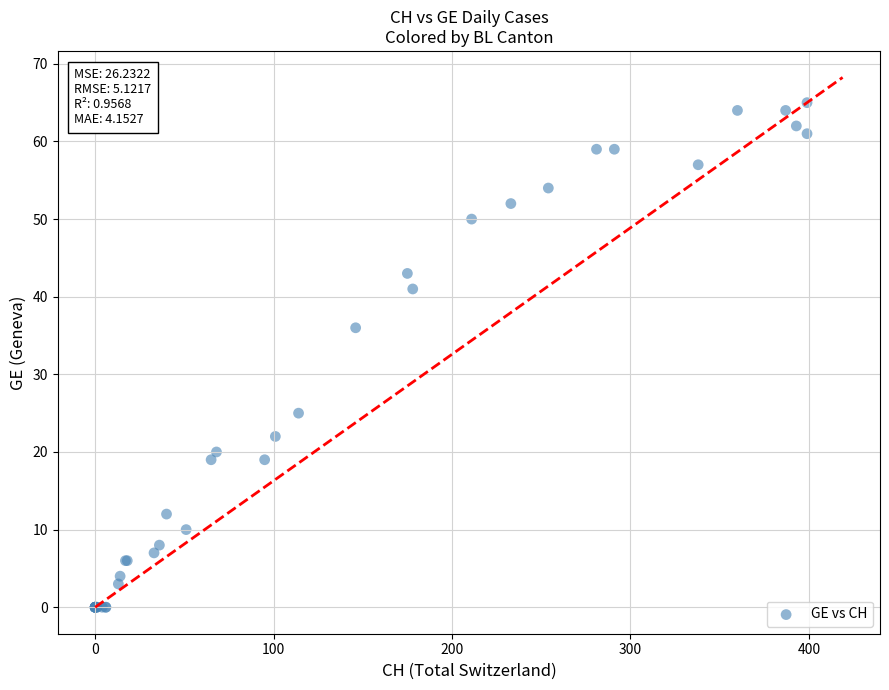

What Y value in the scatter plot is closest to 32?

36